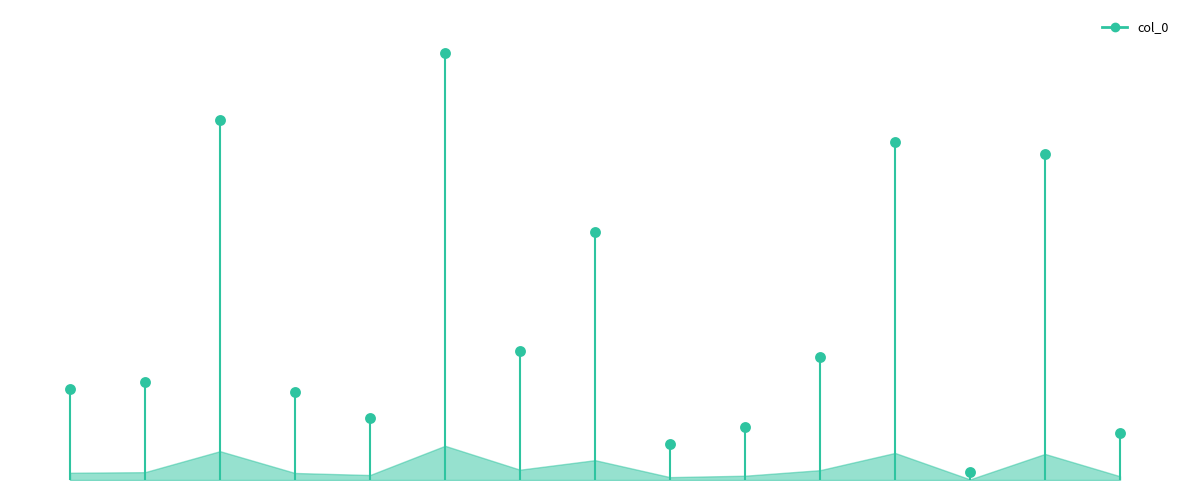

What is the change in value from 8 to 10?

+254169